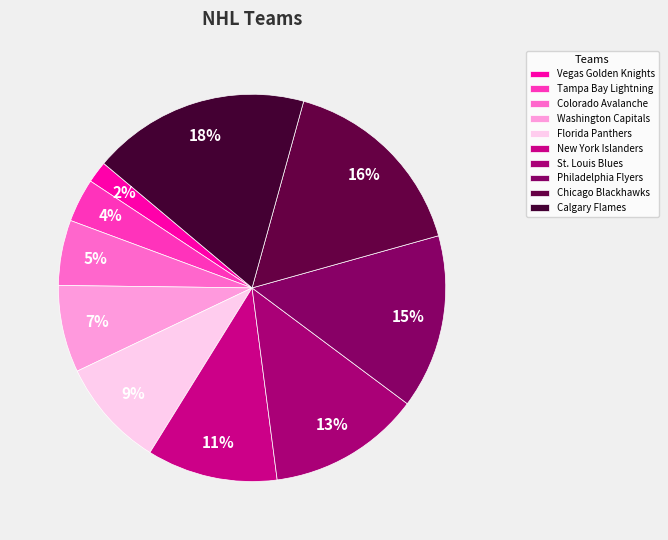

The Florida Panthers slice represents 9% of the pie. True or false?

True